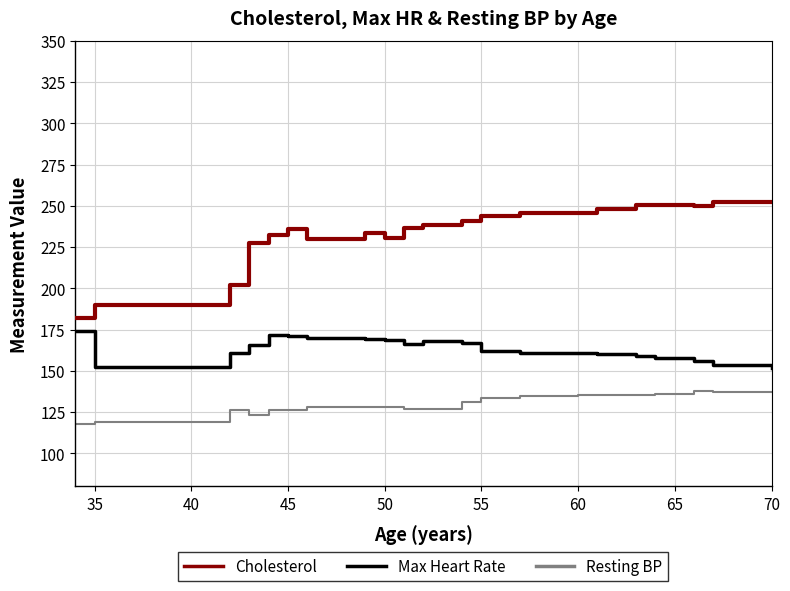

Which series has the widest spread of values?

Cholesterol